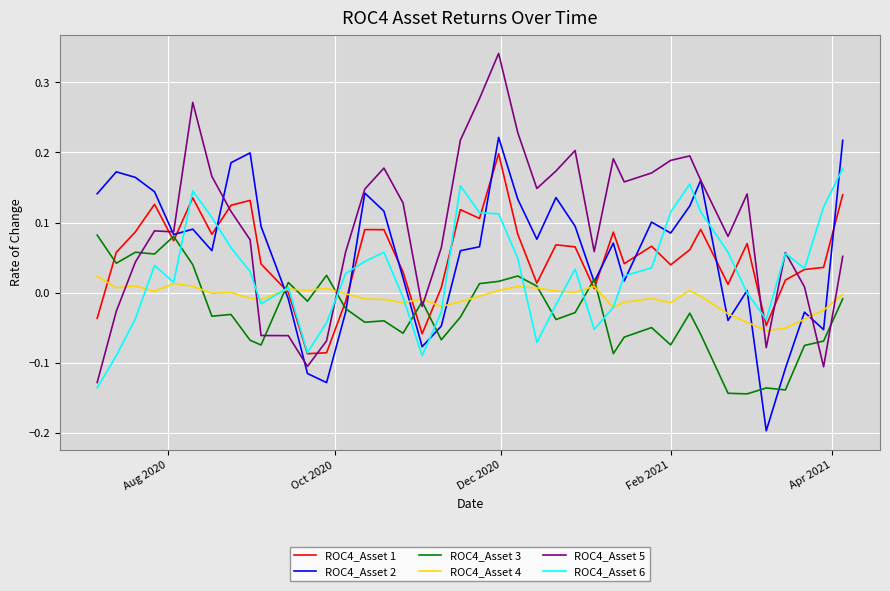

True or false: ROC4_Asset 5 and ROC4_Asset 4 intersect in this chart.

True